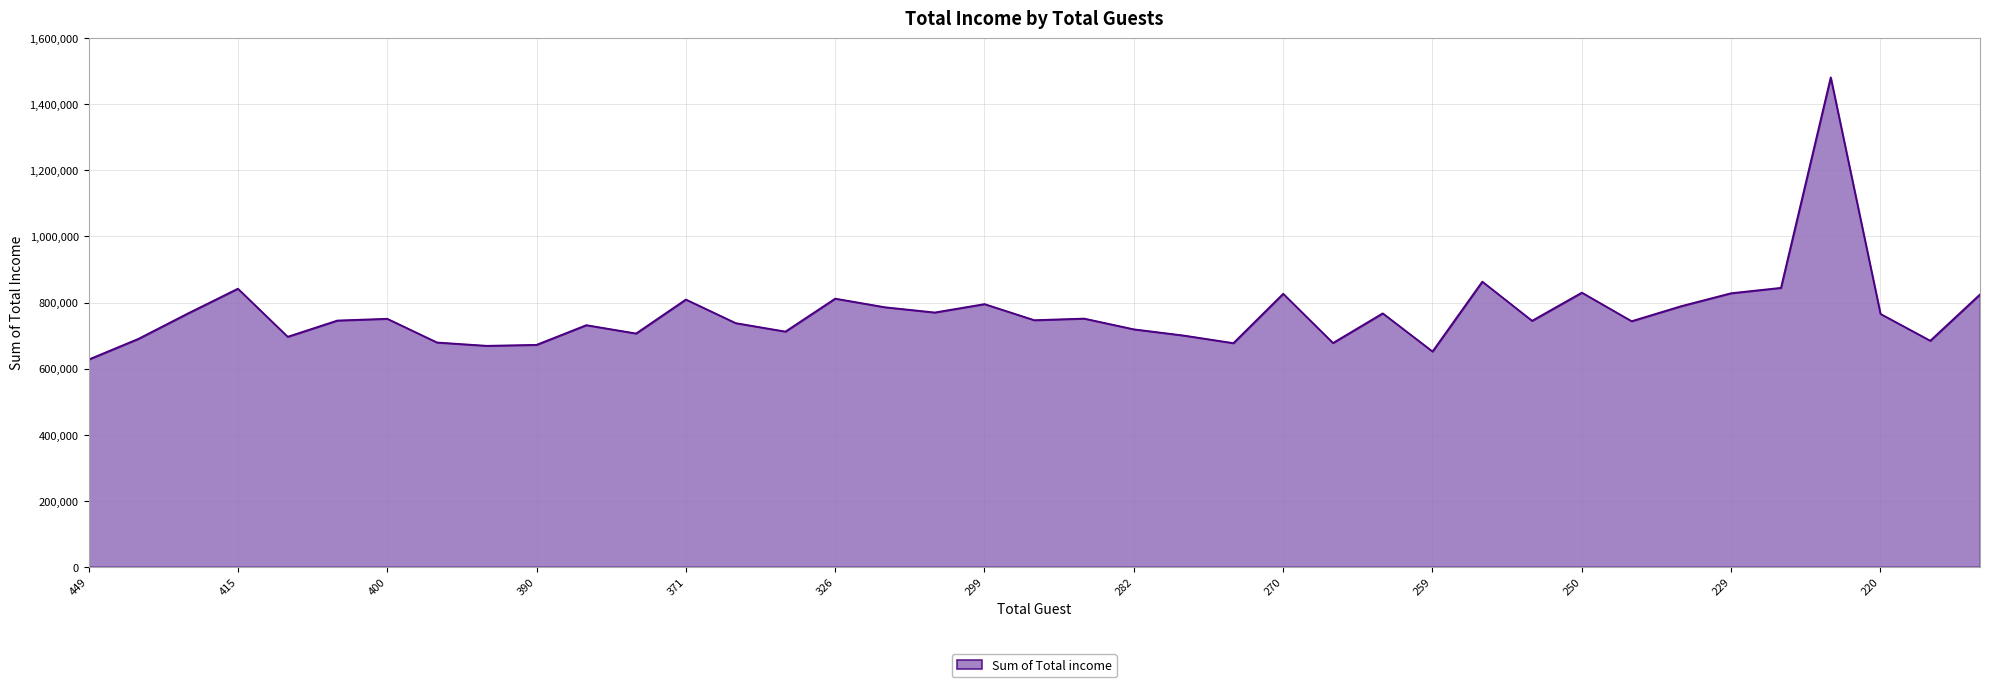

What is the greatest value displayed?

1481506